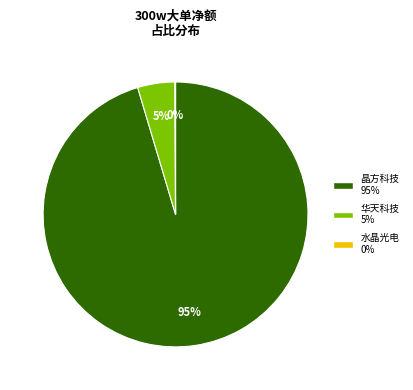

True or false: 华天科技 5% accounts for 15% of the total.

False